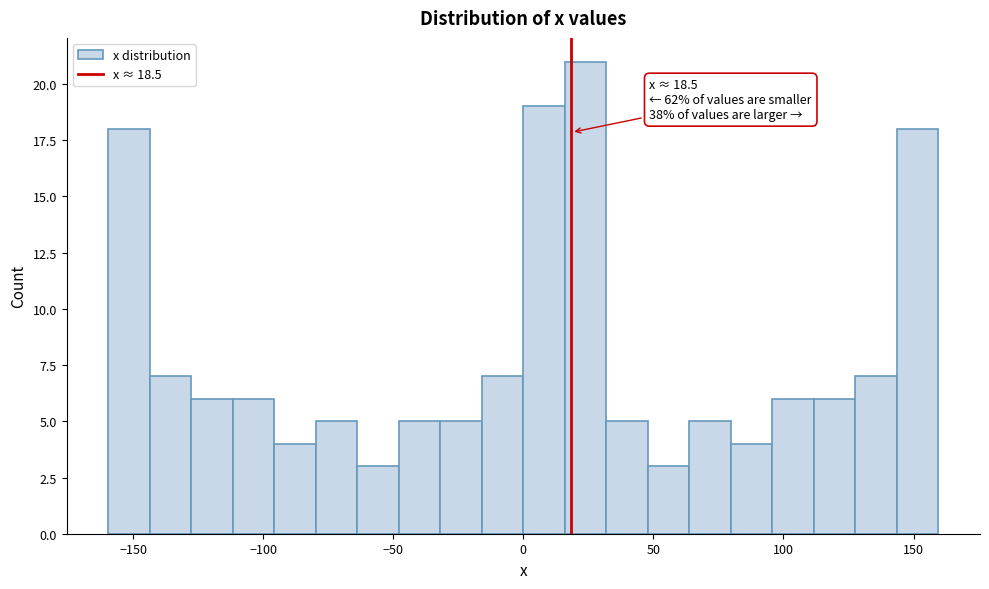

Read against the x-axis, roughly where is the centre of the tallest bar?

25